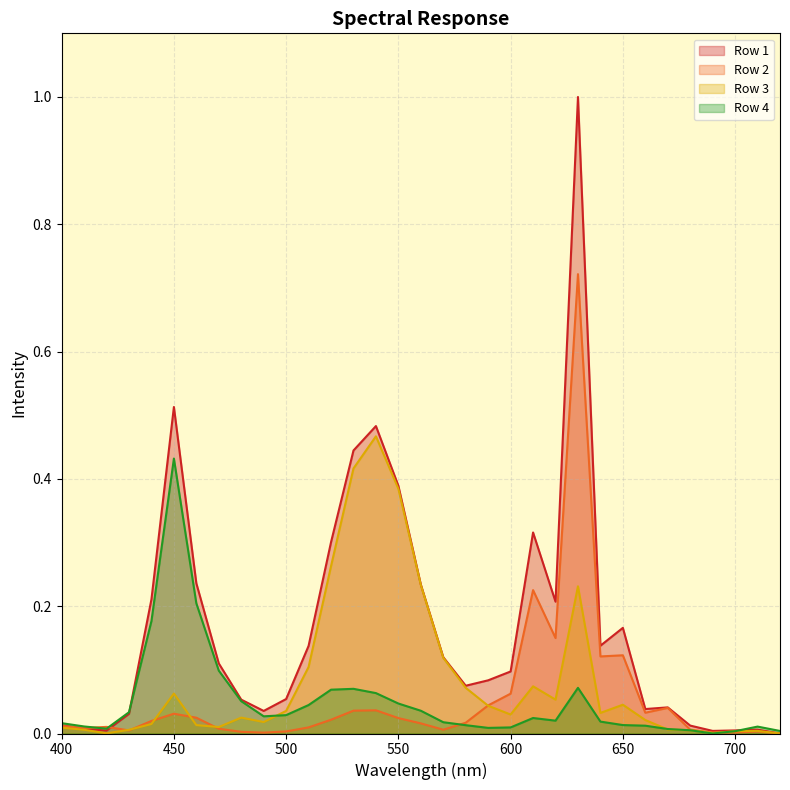

Between 620 and 720, which series saw the biggest shift?

Row 1